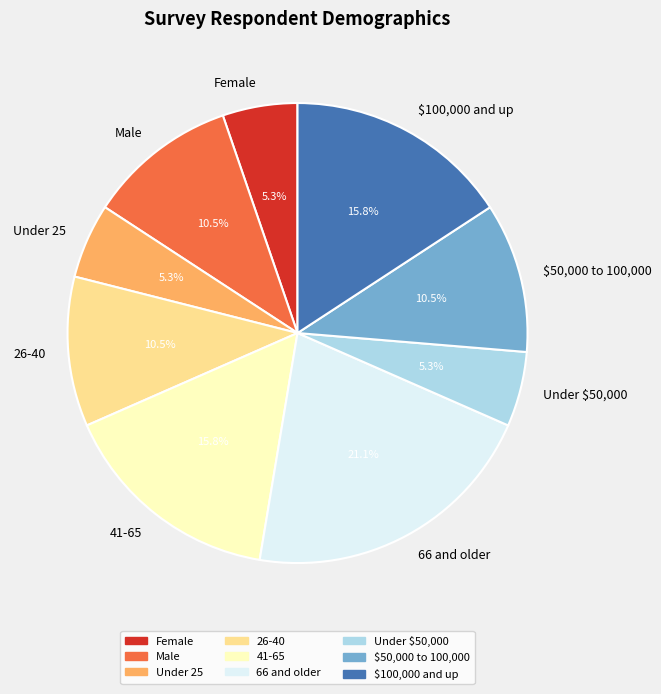

To the nearest percent, what is the difference between the largest and smallest slice percentages?

16%